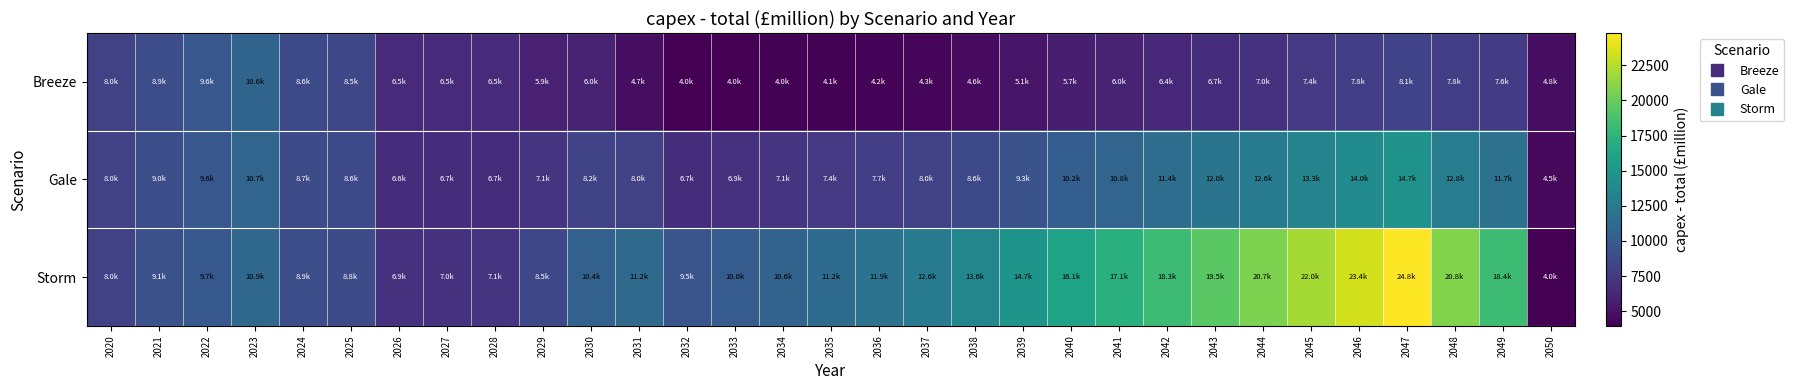

What is the difference between the highest and lowest values at 2037?

8307.8